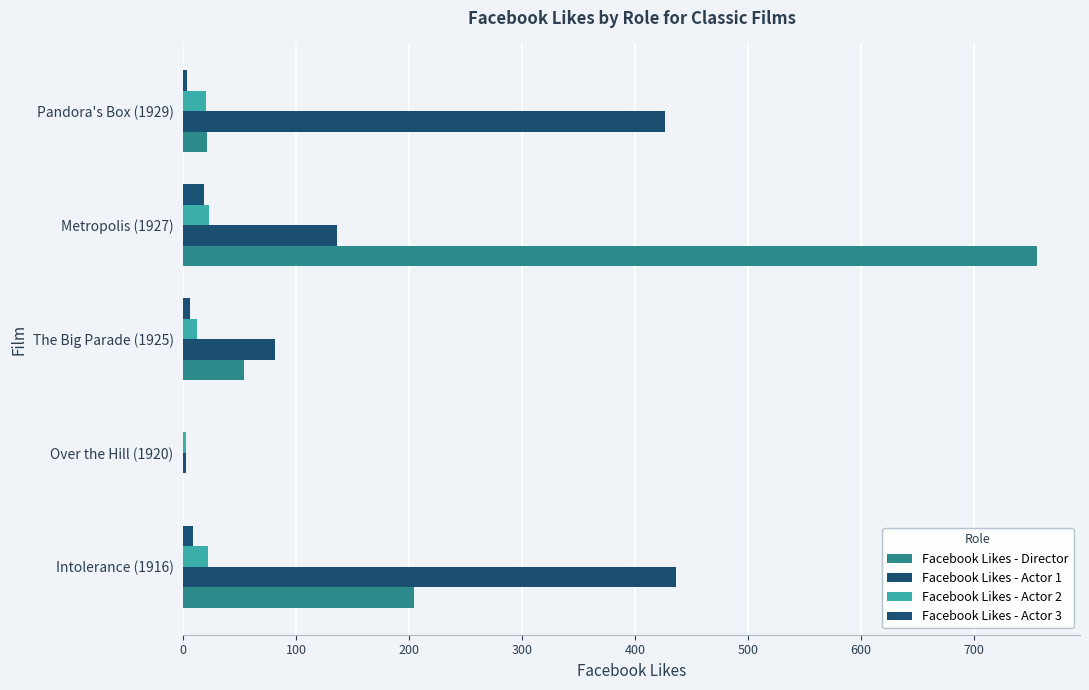

What are all the series names shown in the legend?

Facebook Likes - Director, Facebook Likes - Actor 1, Facebook Likes - Actor 2, Facebook Likes - Actor 3